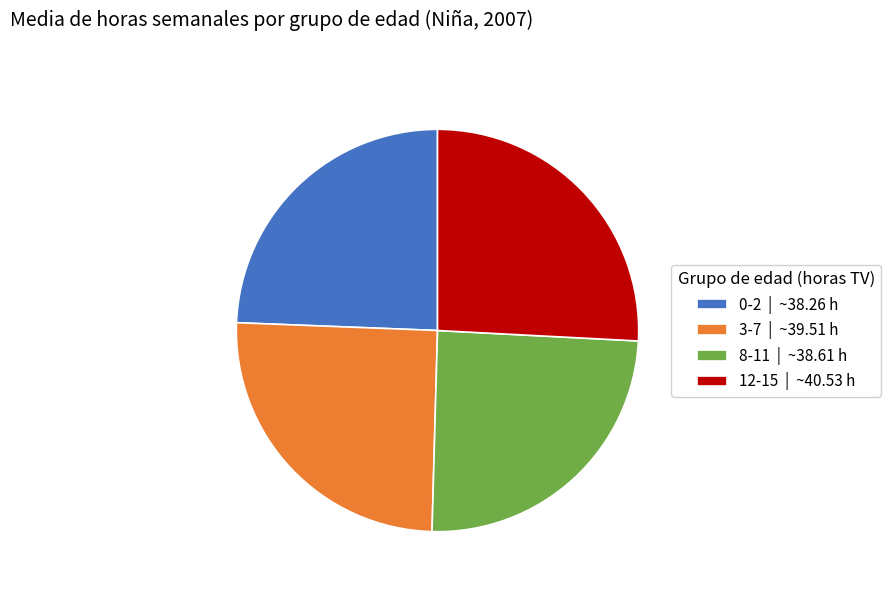

The 0-2 slice represents 11% of the pie. True or false?

False